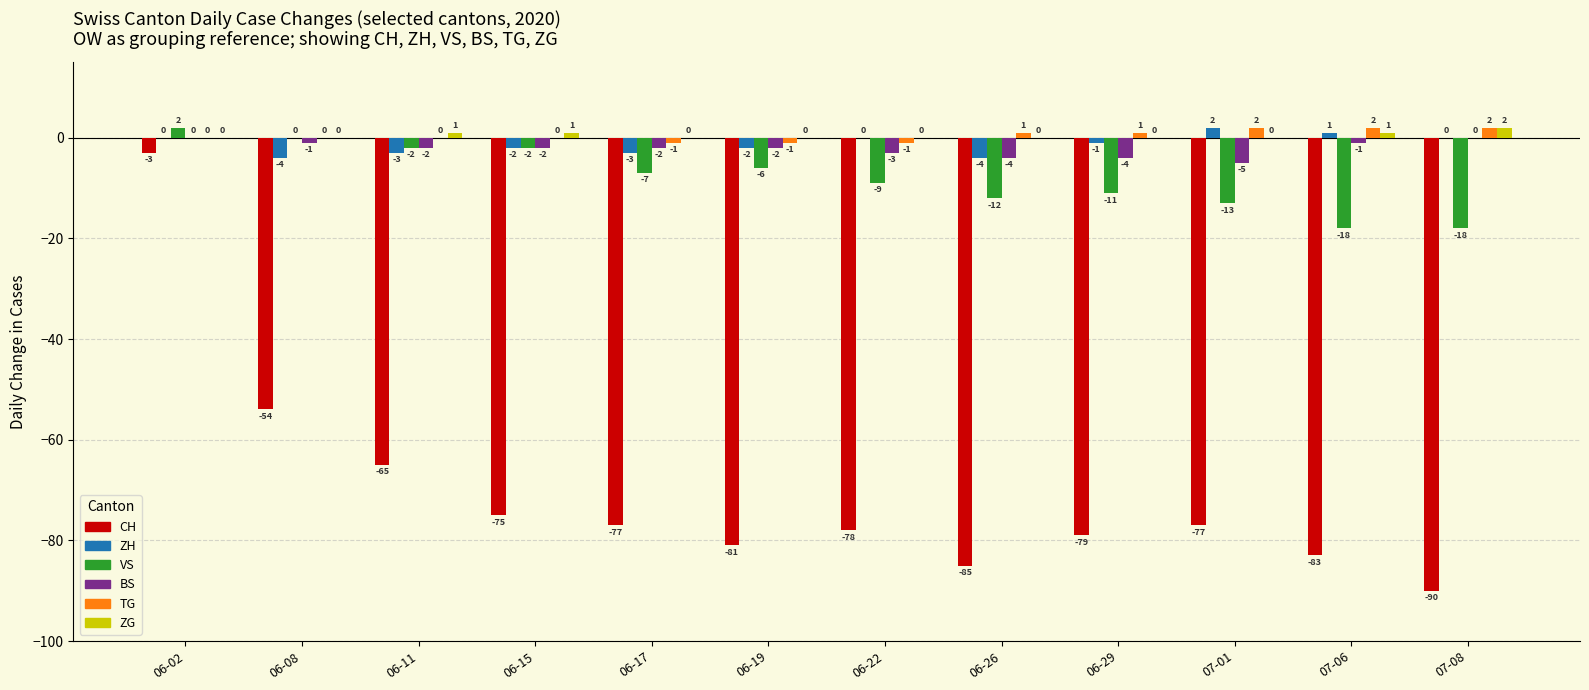

Reading left to right, extract all data points from this chart.

CH: 06-02=-3	06-08=-54	06-11=-65	06-15=-75	06-17=-77	06-19=-81	06-22=-78	06-26=-85	06-29=-79	07-01=-77	07-06=-83	07-08=-90
ZH: 06-02=0	06-08=-4	06-11=-3	06-15=-2	06-17=-3	06-19=-2	06-22=0	06-26=-4	06-29=-1	07-01=2	07-06=1	07-08=0
VS: 06-02=2	06-08=0	06-11=-2	06-15=-2	06-17=-7	06-19=-6	06-22=-9	06-26=-12	06-29=-11	07-01=-13	07-06=-18	07-08=-18
BS: 06-02=0	06-08=-1	06-11=-2	06-15=-2	06-17=-2	06-19=-2	06-22=-3	06-26=-4	06-29=-4	07-01=-5	07-06=-1	07-08=0
TG: 06-02=0	06-08=0	06-11=0	06-15=0	06-17=-1	06-19=-1	06-22=-1	06-26=1	06-29=1	07-01=2	07-06=2	07-08=2
ZG: 06-02=0	06-08=0	06-11=1	06-15=1	06-17=0	06-19=0	06-22=0	06-26=0	06-29=0	07-01=0	07-06=1	07-08=2